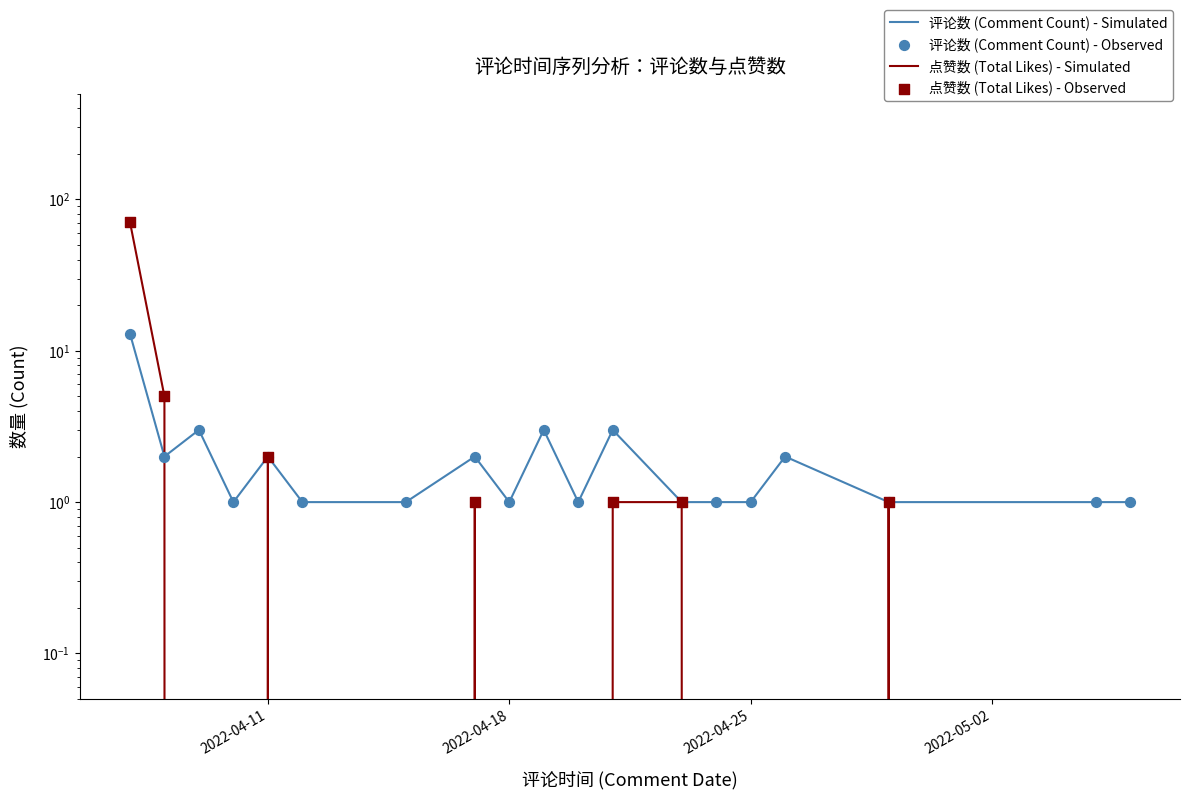

What are all the series names shown in the legend?

评论数 (Comment Count) - Simulated, 点赞数 (Total Likes) - Simulated, 评论数 (Comment Count) - Observed, 点赞数 (Total Likes) - Observed